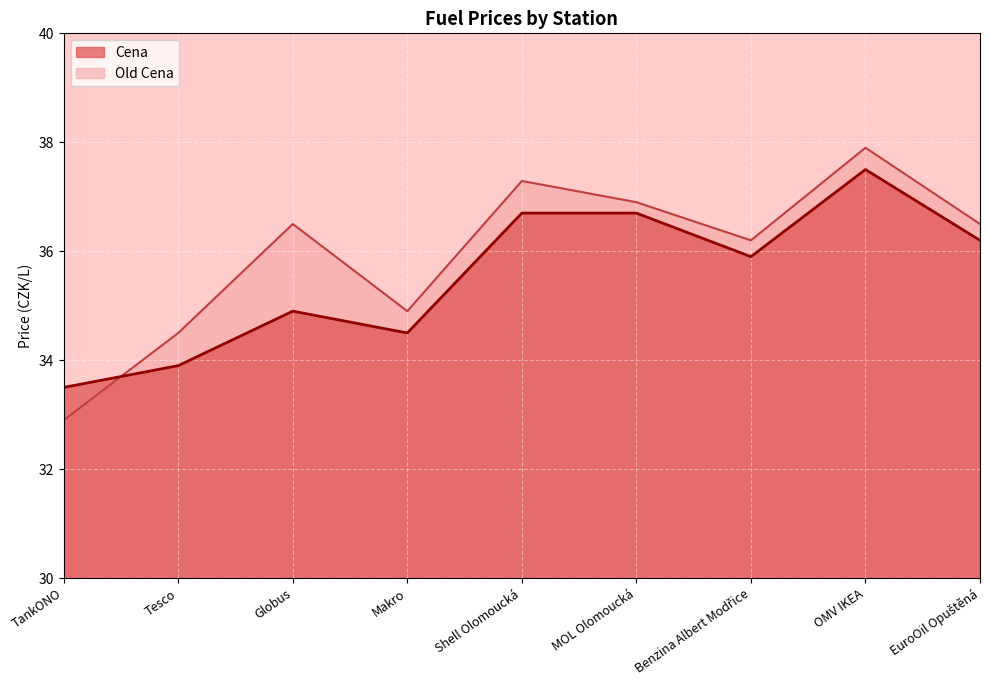

Which series has the largest range (max minus min)?

Old Cena